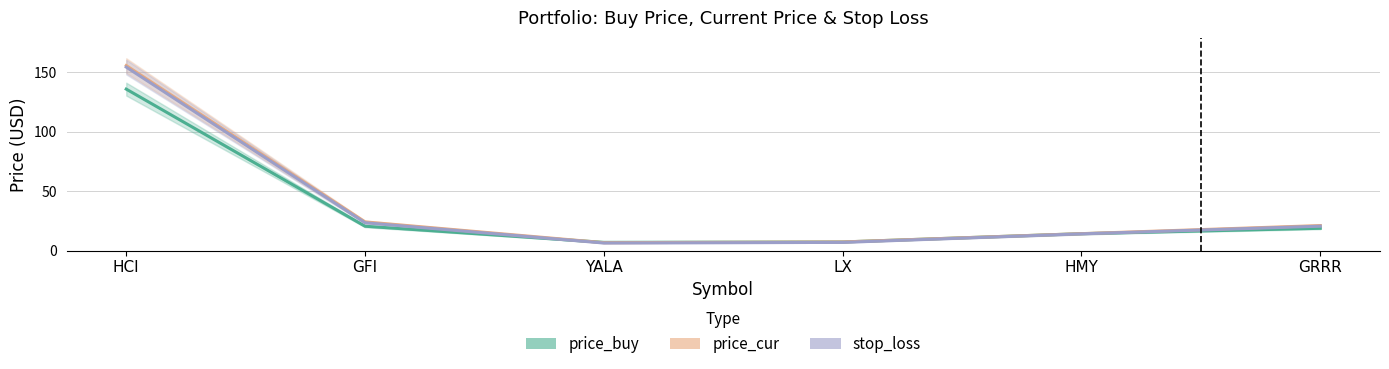

What is the difference between the stop_loss values at GFI and LX?

16.5